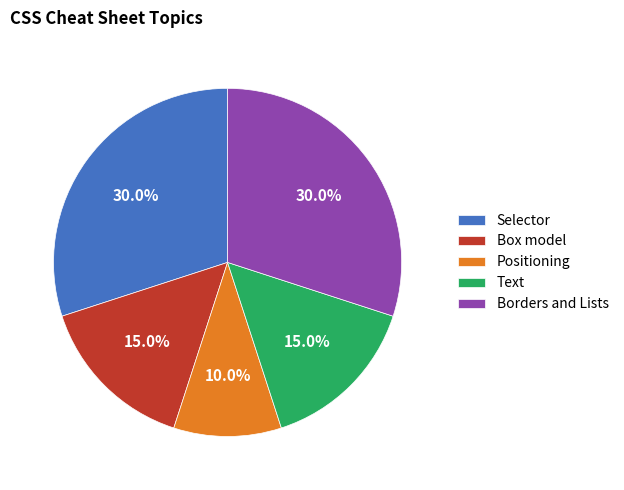

Is there a majority slice in this chart?

No